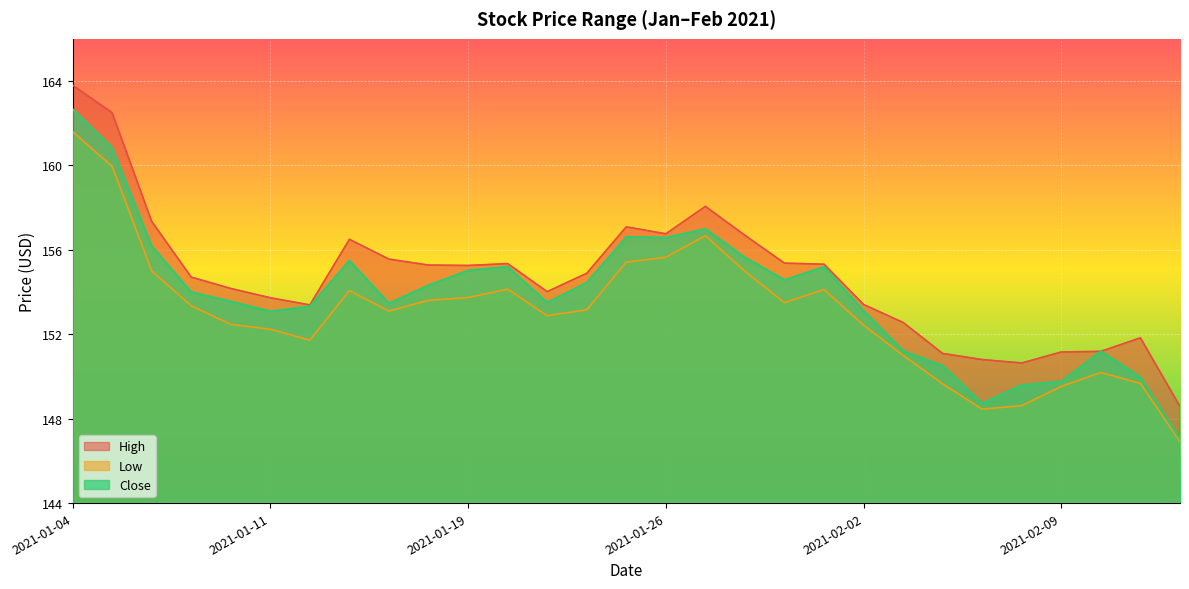

In High, how many points are lower than both neighbors (excluding endpoints)?

5